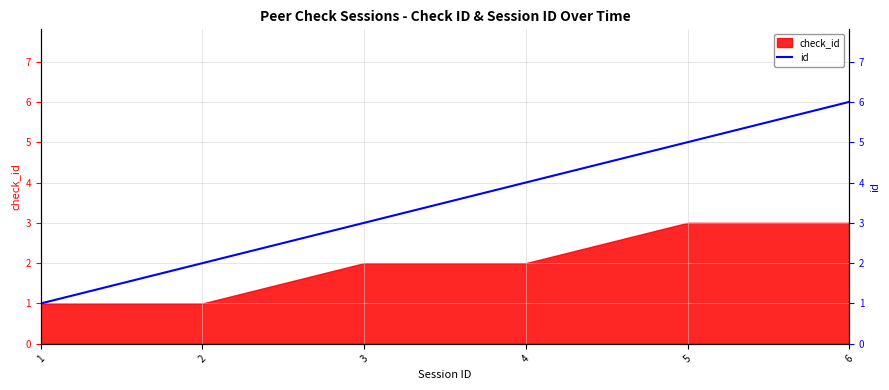

How many lines are shown in the chart?

1